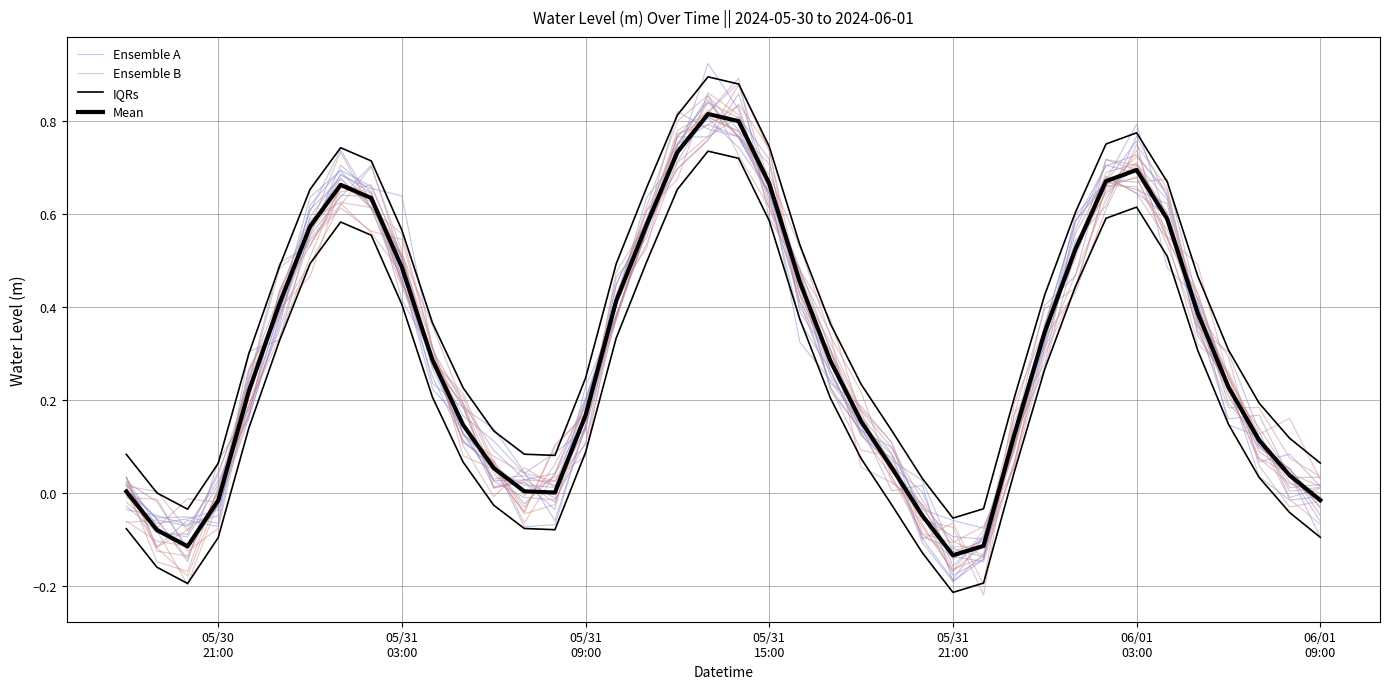

What is the lowest value of the IQRs series?

-0.2